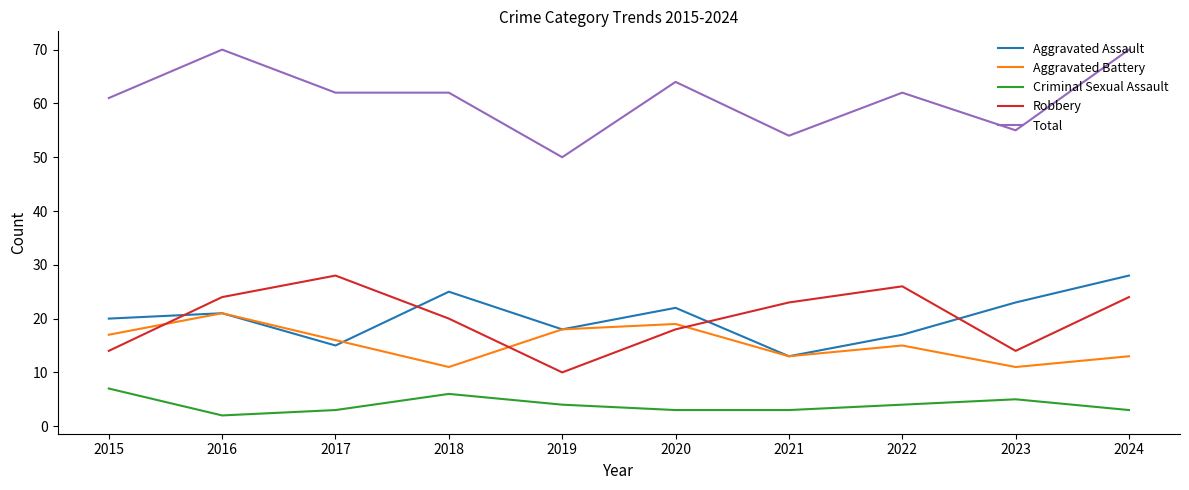

What is the smallest value displayed?

2